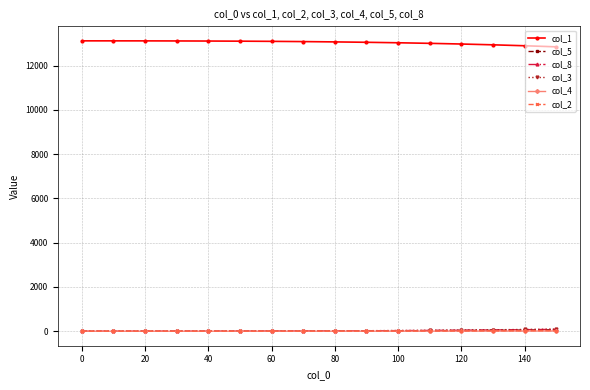

True or false: col_4 and col_1 intersect in this chart.

False